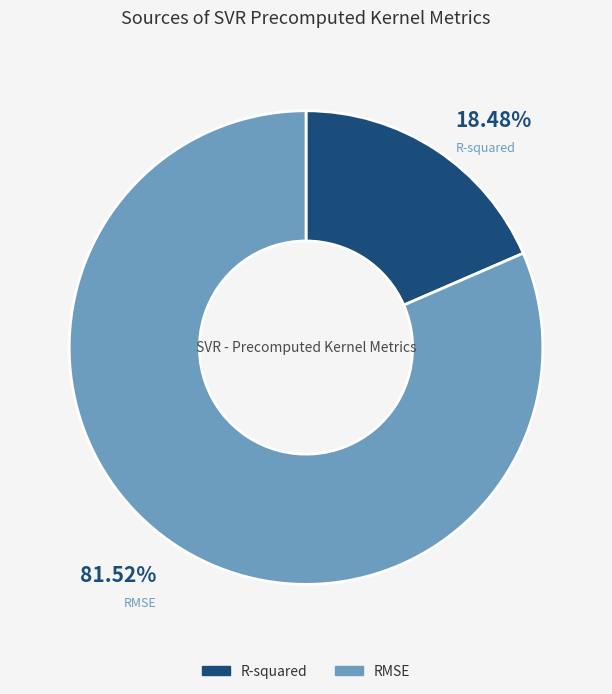

Between RMSE and R-squared, which is larger?

RMSE